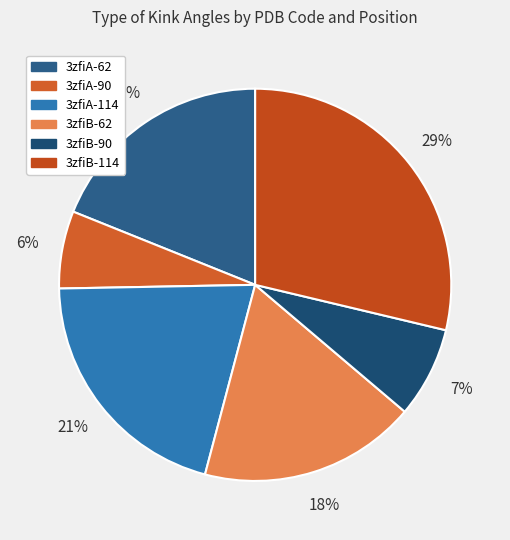

Which slice is the smallest?

3zfiA-90